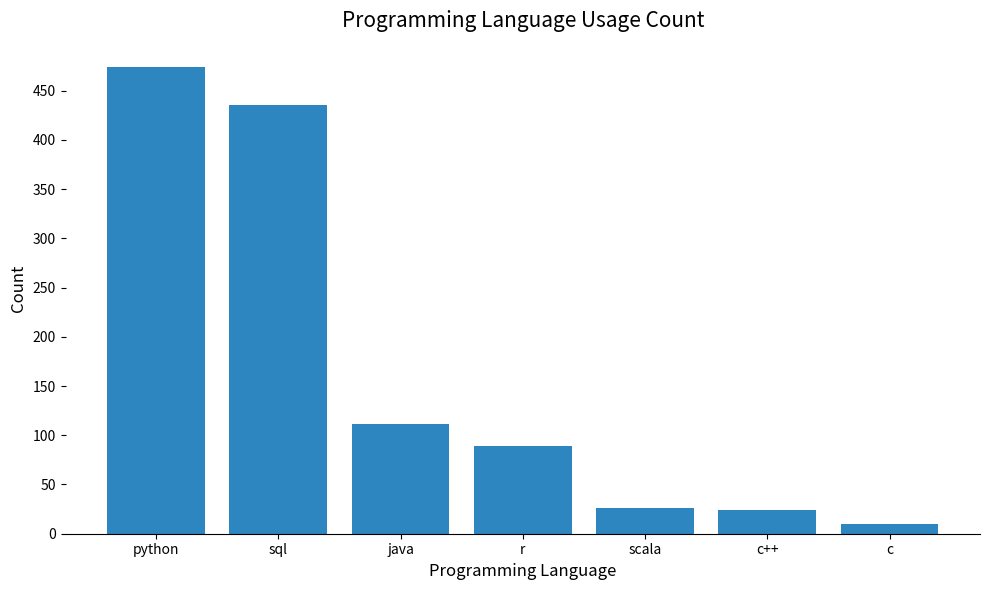

True or false: the data shows 11 at scala.

False